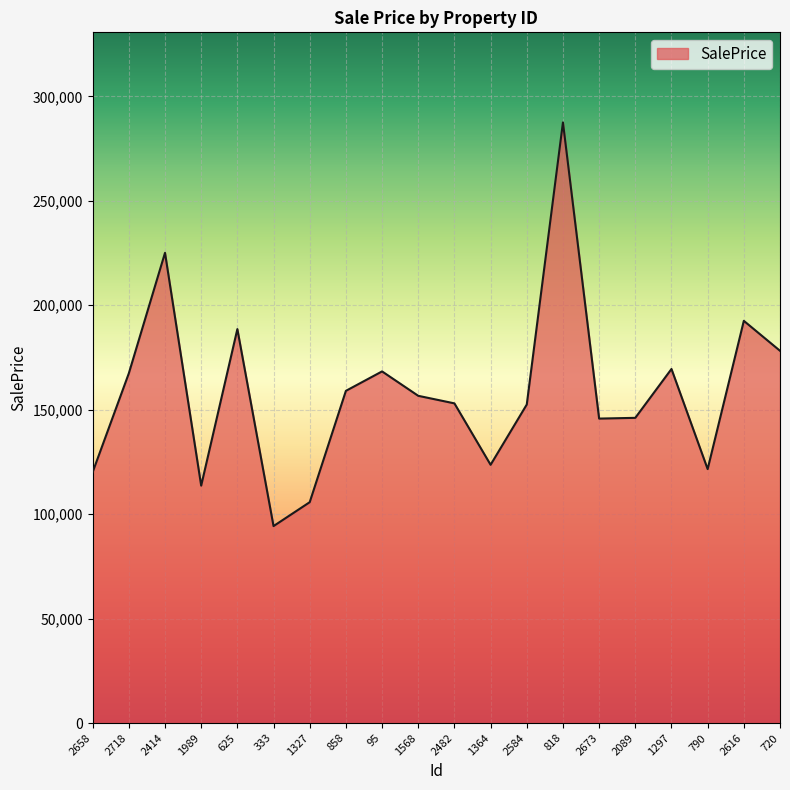

What value does the data have at 2482?

153044.7